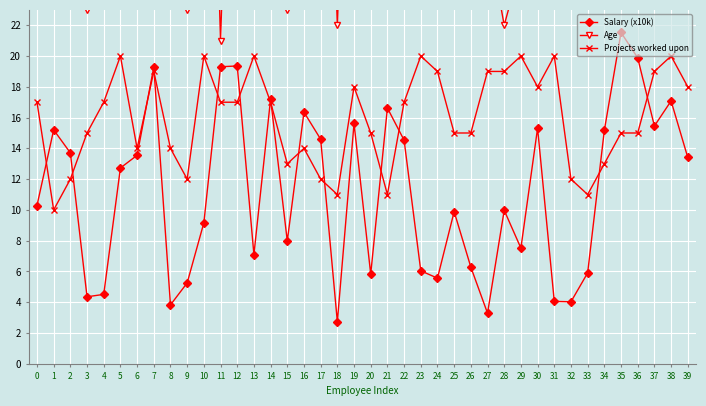

Which has a higher value, 16 or 32?

16